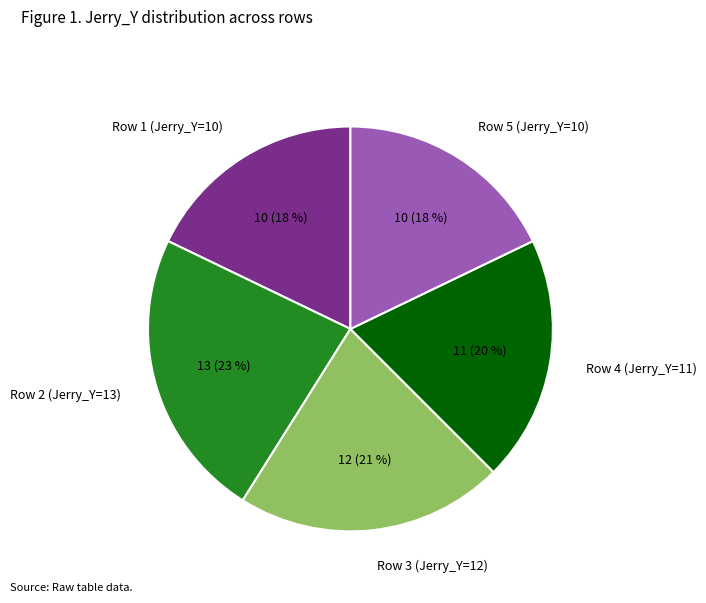

What is the largest slice in the pie chart?

Row 2 (Jerry_Y=13)